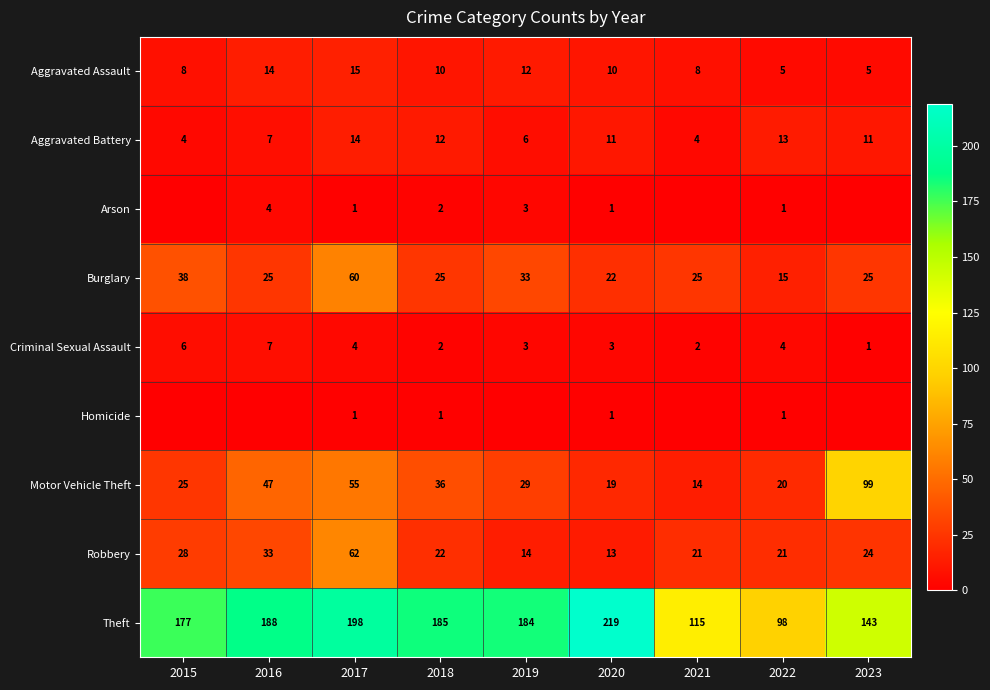

Is the value of Motor Vehicle Theft at 2017 greater than the value of Aggravated Battery at 2022?

Yes